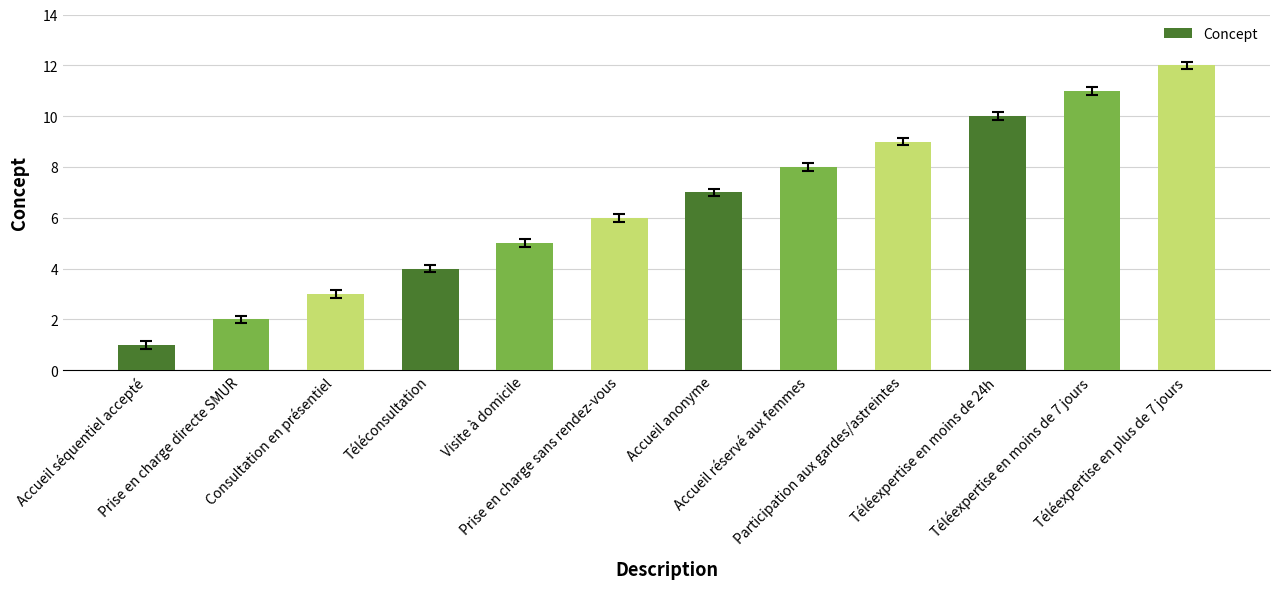

What is the smallest value displayed?

1